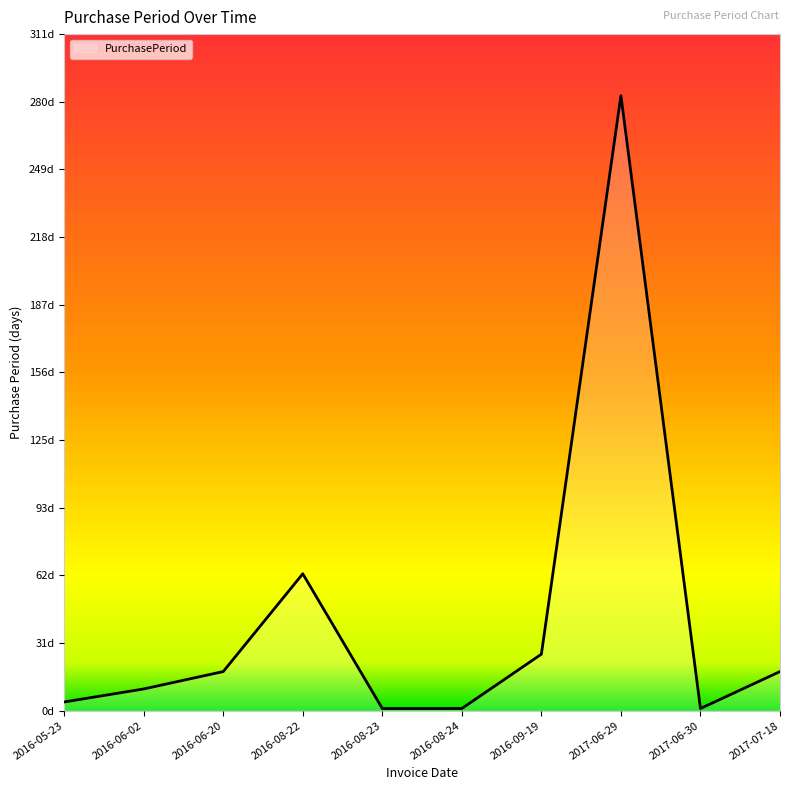

True or false: the data shows 17 at 2016-08-22.

False